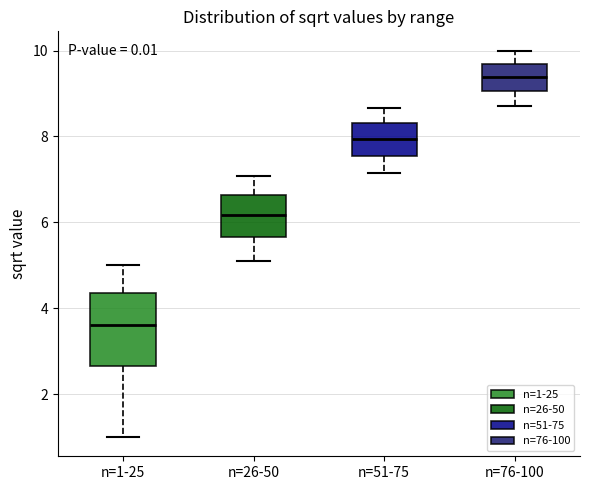

Which box is the tallest, from its lower edge to its upper edge?

n=1-25